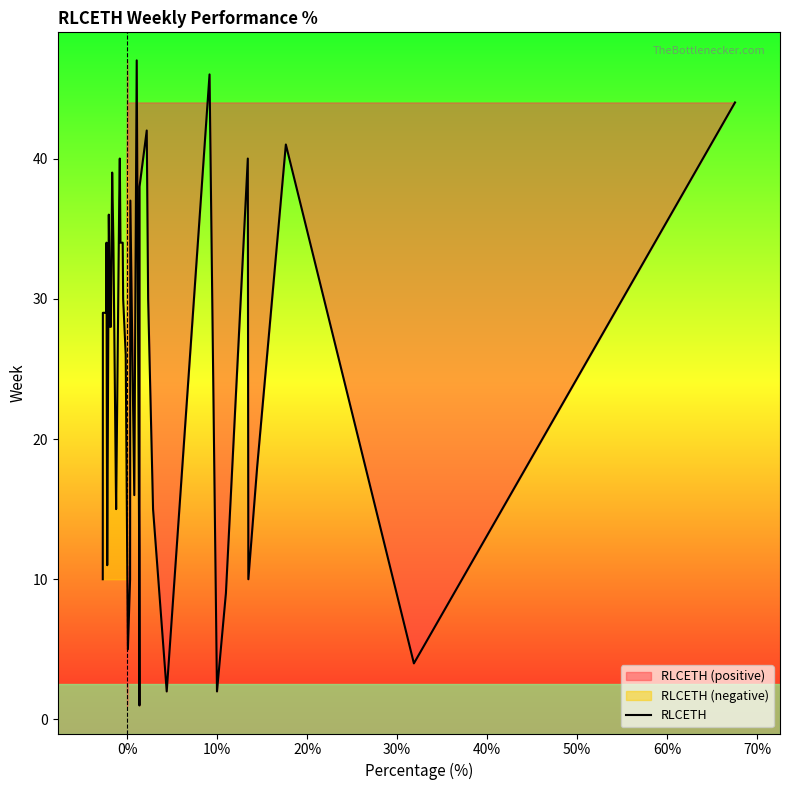

True or false: there are more than 0 points higher than both neighbors.

True